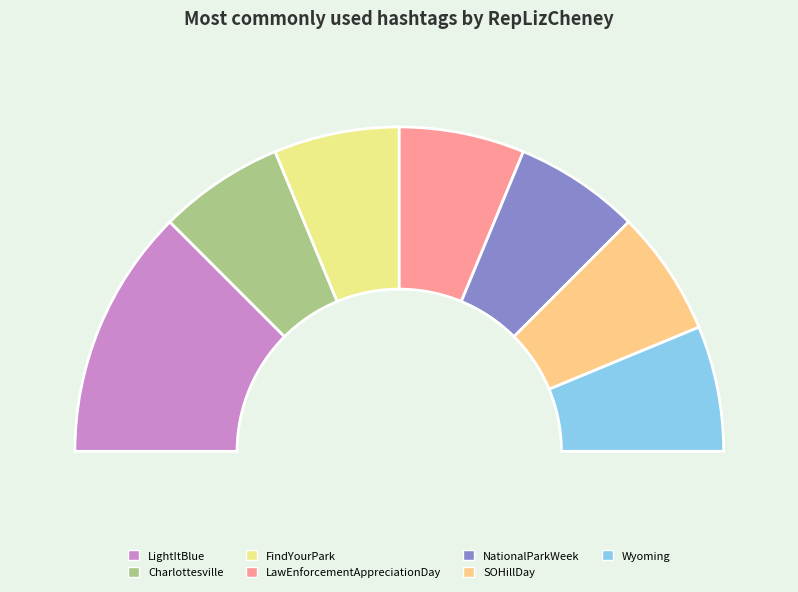

Which slice is the largest?

LightItBlue